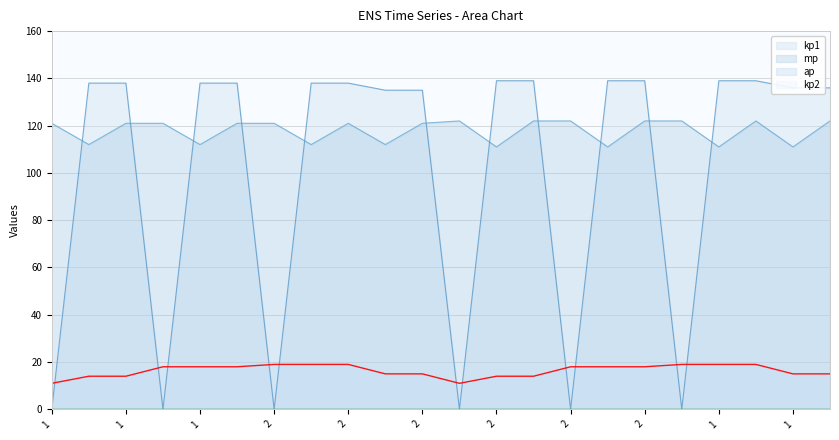

Does the chart display data point markers on the line(s)?

No